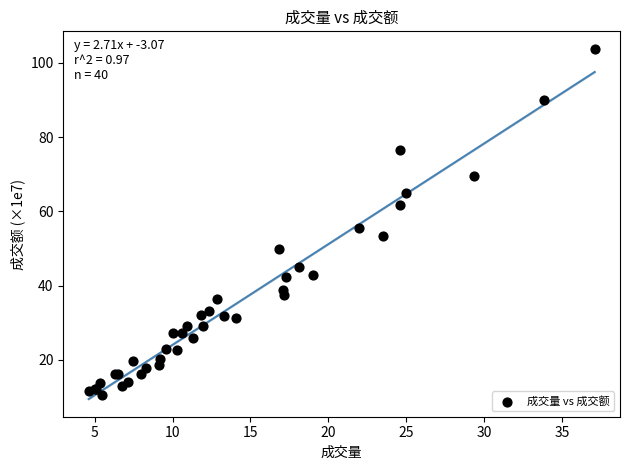

What Y value in the scatter plot is closest to 57?

55.5